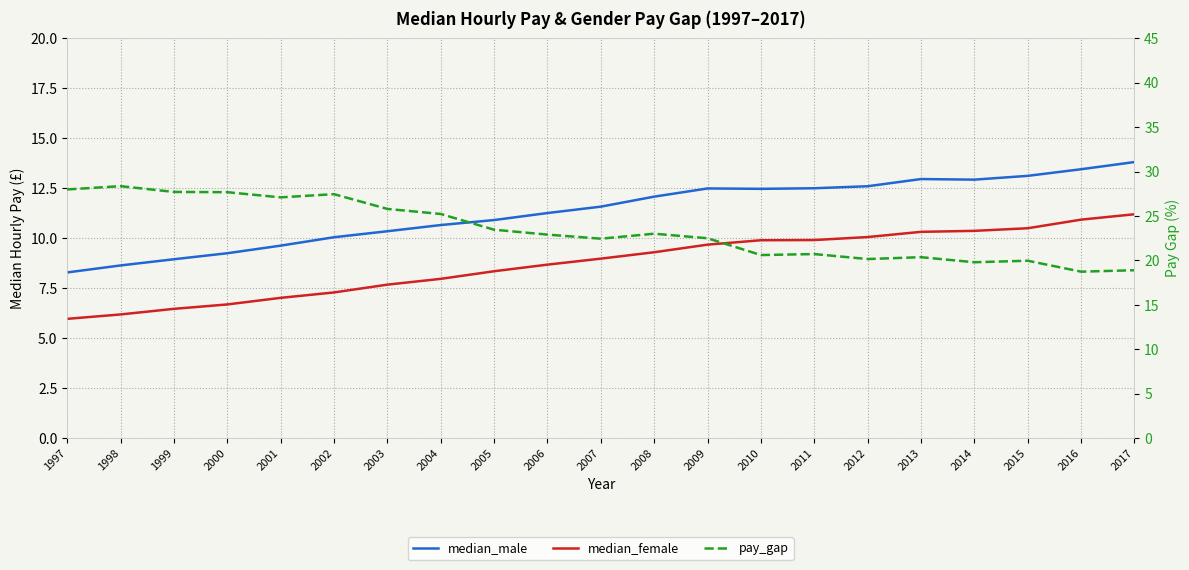

How many data points in pay_gap are less than 22?

8